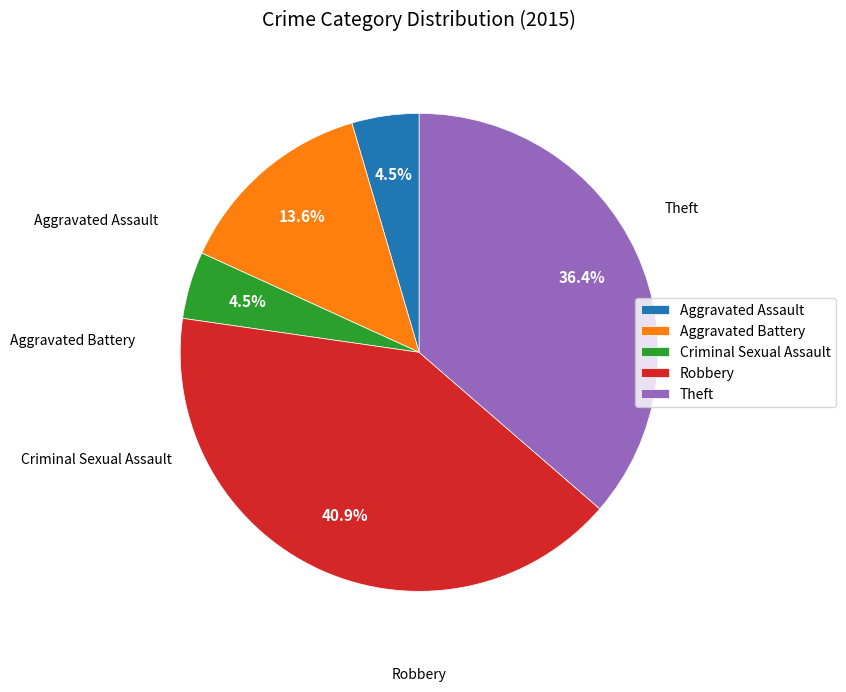

To the nearest percent, what is the difference between the Criminal Sexual Assault and Theft slice percentages?

32%